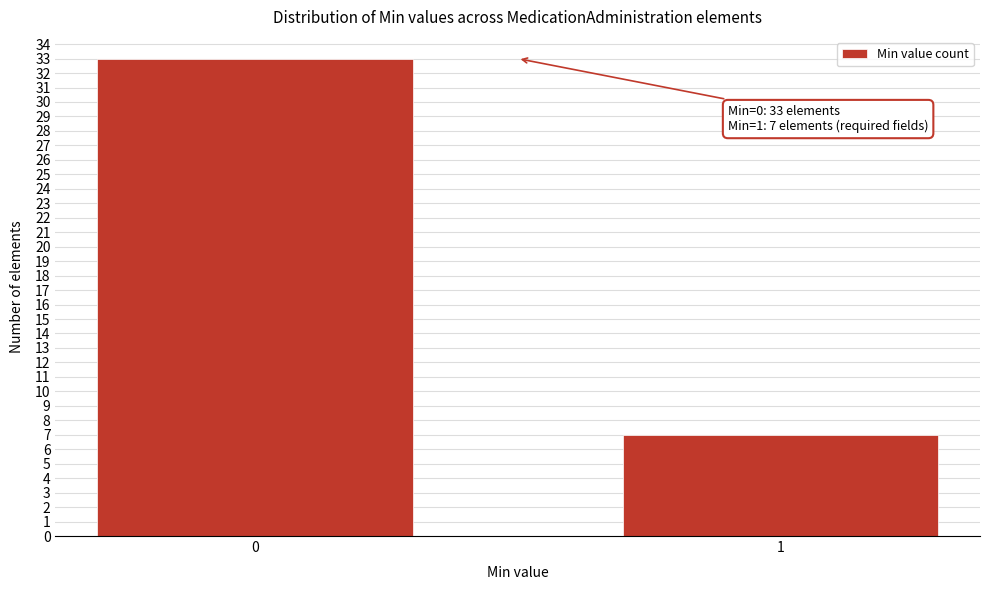

Reading right to left, list all the values displayed in this chart.

7	33